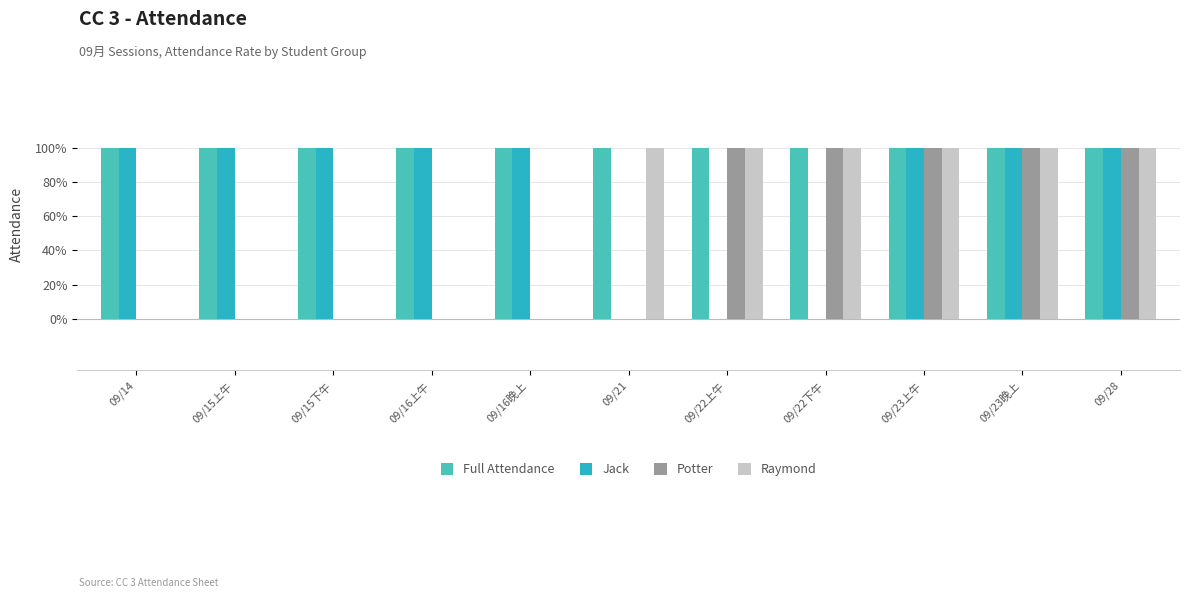

Are the bars horizontal?

No